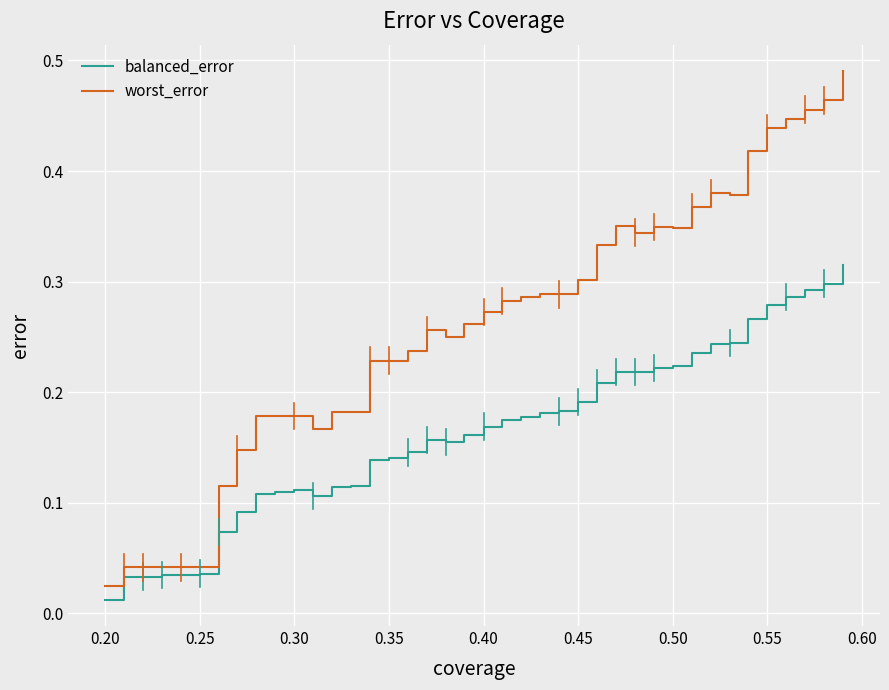

Which series has the widest spread of values?

worst_error